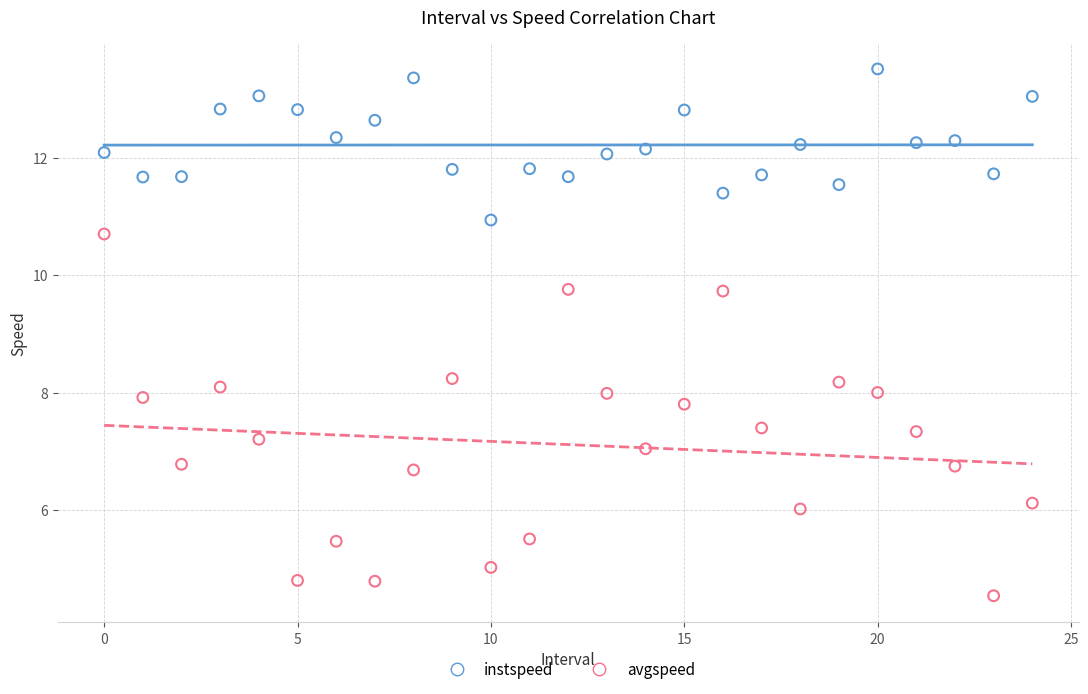

Which series contains the lowest Y value?

avgspeed